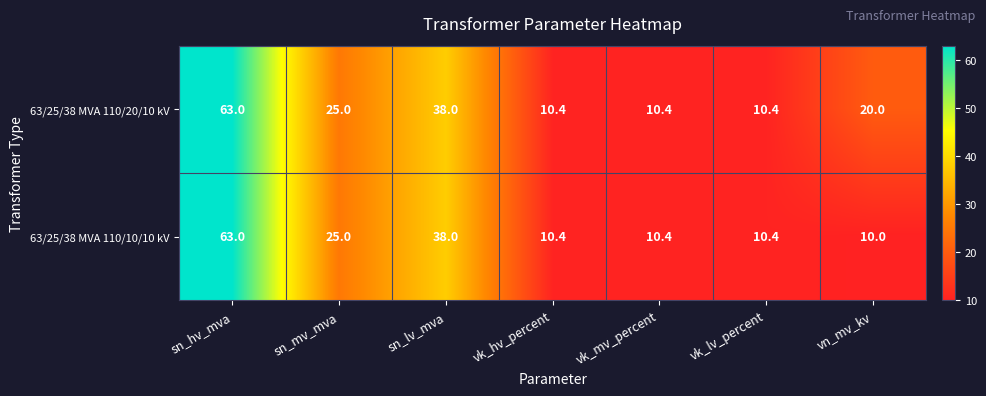

What is the lowest value of the 63/25/38 MVA 110/10/10 kV series?

10.0